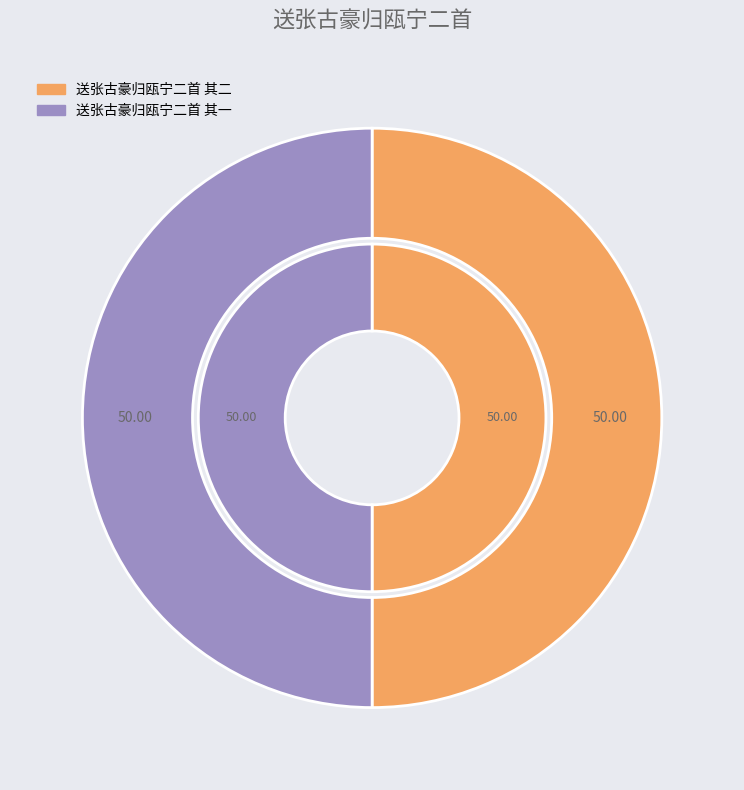

Does any single category account for the majority?

Yes